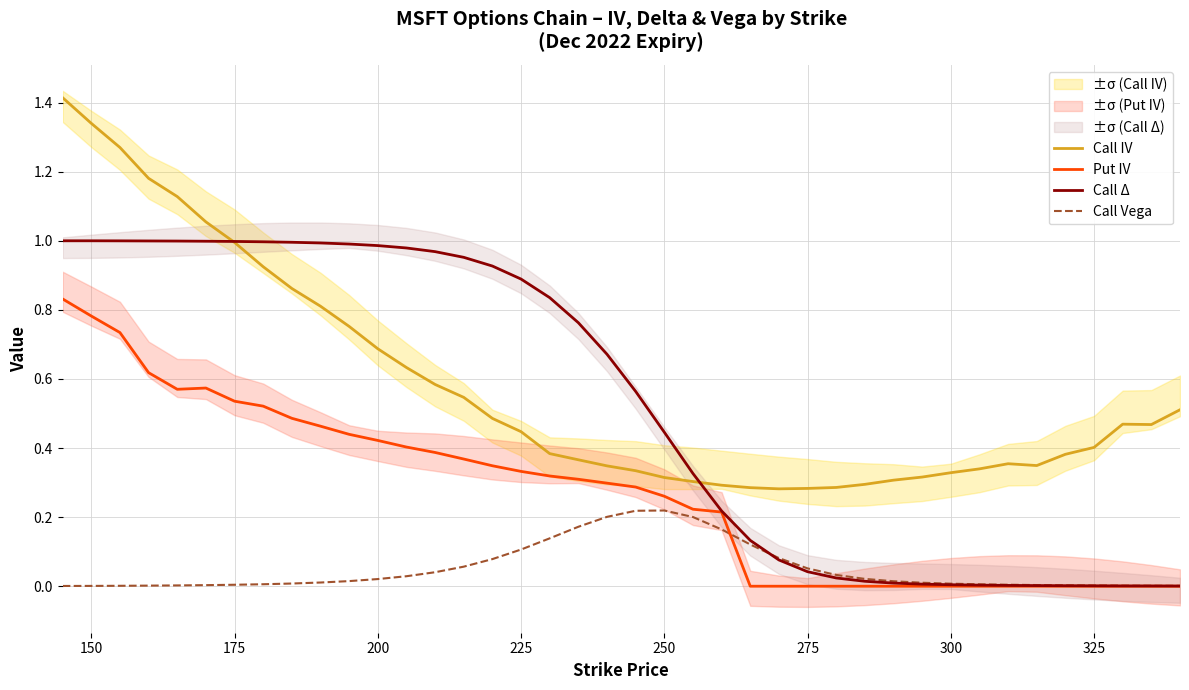

True or false: Call IV and Call Vega cross at least once.

False